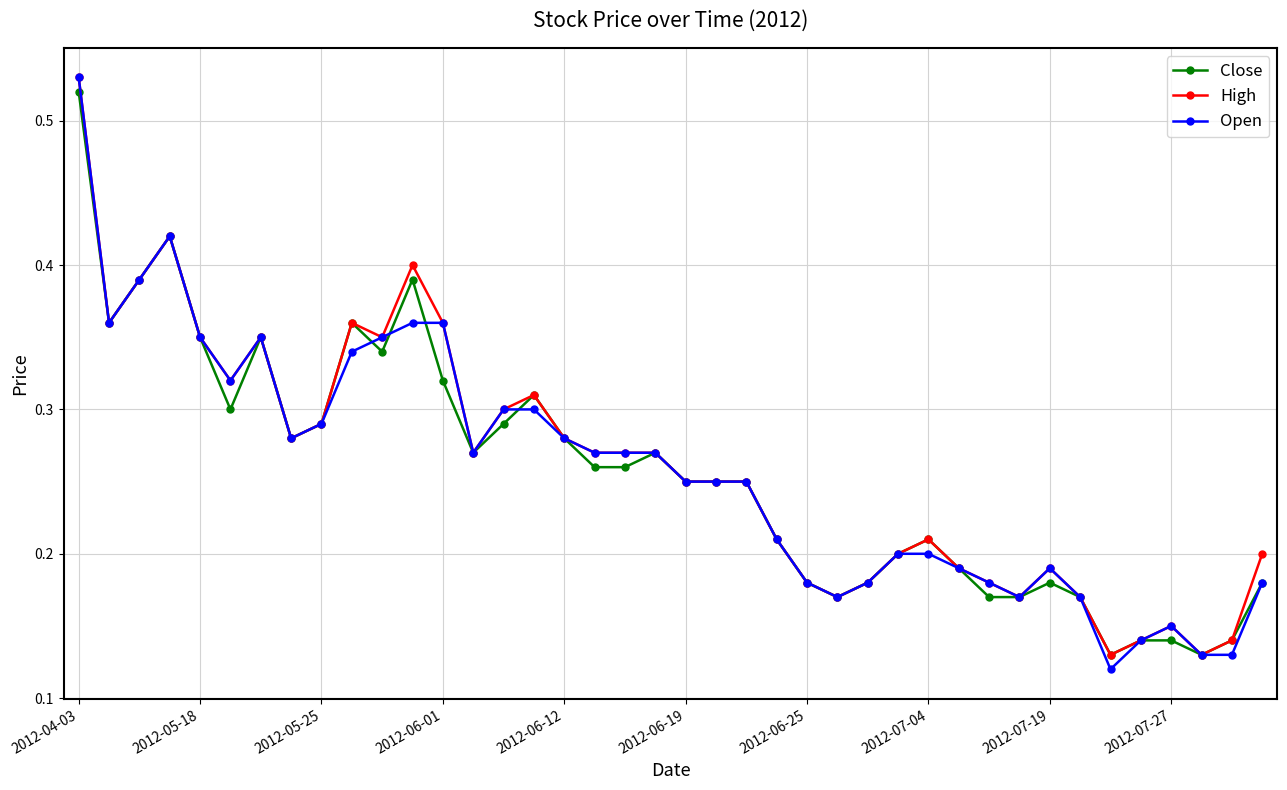

True or false: Open has more than 1 points higher than both neighbors.

True